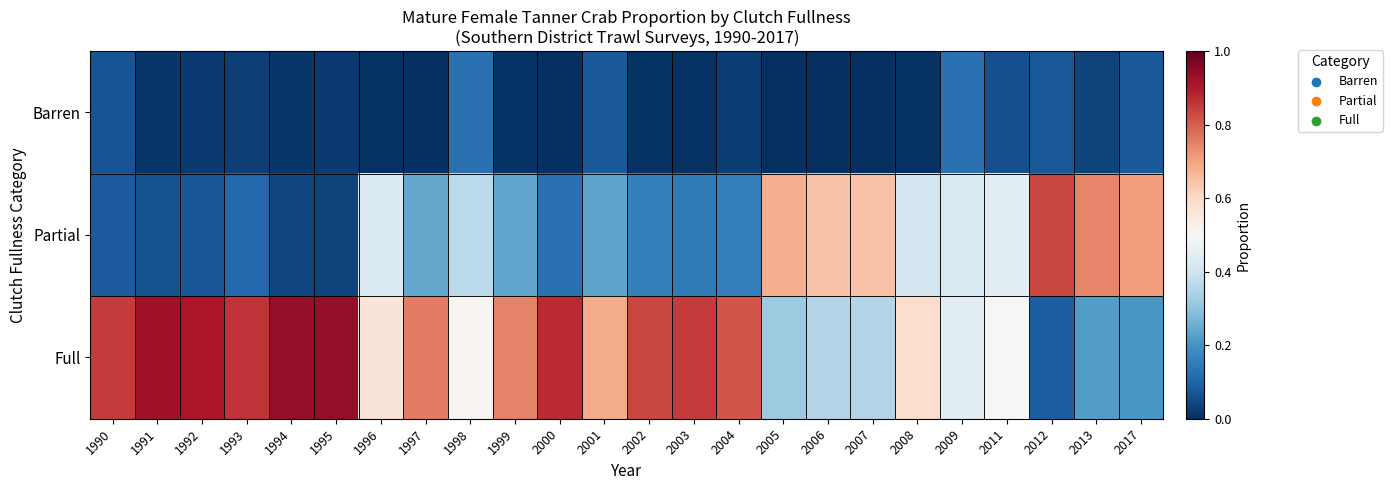

Reading left to right, what are all the values shown in this chart?

Barren: 1990=0.1	1991=0.0	1992=0.0	1993=0.0	1994=0.0	1995=0.0	1996=0.0	1997=0.0	1998=0.1	1999=0.0	2000=0.0	2001=0.1	2002=0.0	2003=0.0	2004=0.0	2005=0.0	2006=0.0	2007=0.0	2008=0.0	2009=0.1	2011=0.1	2012=0.1	2013=0.0	2017=0.1
Partial: 1990=0.1	1991=0.1	1992=0.1	1993=0.1	1994=0.0	1995=0.0	1996=0.4	1997=0.2	1998=0.4	1999=0.2	2000=0.1	2001=0.2	2002=0.2	2003=0.1	2004=0.2	2005=0.7	2006=0.6	2007=0.6	2008=0.4	2009=0.4	2011=0.4	2012=0.8	2013=0.7	2017=0.7
Full: 1990=0.8	1991=0.9	1992=0.9	1993=0.9	1994=0.9	1995=0.9	1996=0.6	1997=0.8	1998=0.5	1999=0.7	2000=0.9	2001=0.7	2002=0.8	2003=0.9	2004=0.8	2005=0.3	2006=0.4	2007=0.4	2008=0.6	2009=0.4	2011=0.5	2012=0.1	2013=0.2	2017=0.2